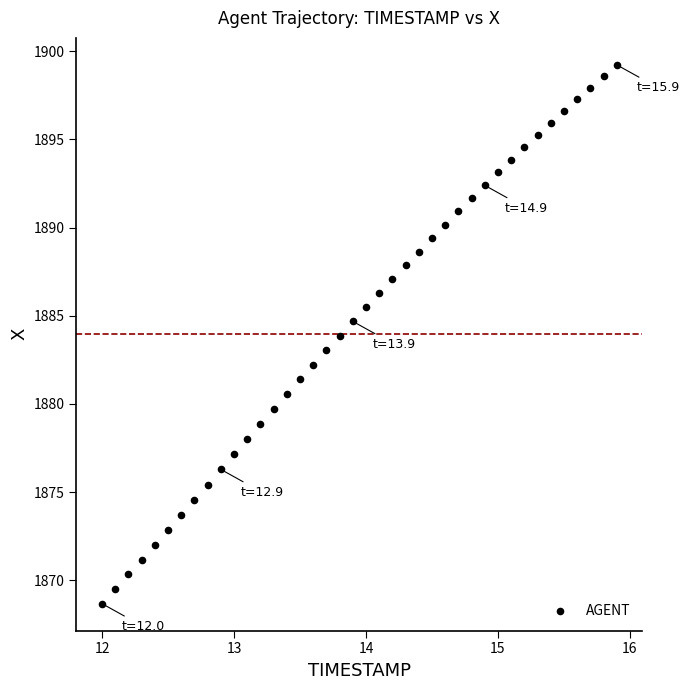

What is the range of X values (max minus min)?

3.9